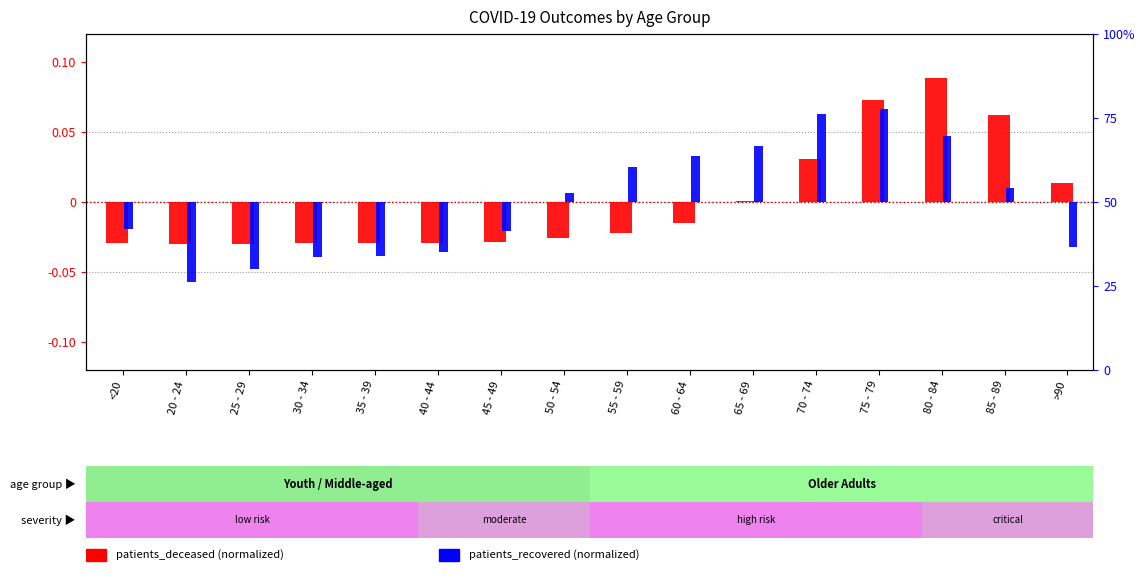

What is the label of the 7th bar from the right?

60 - 64